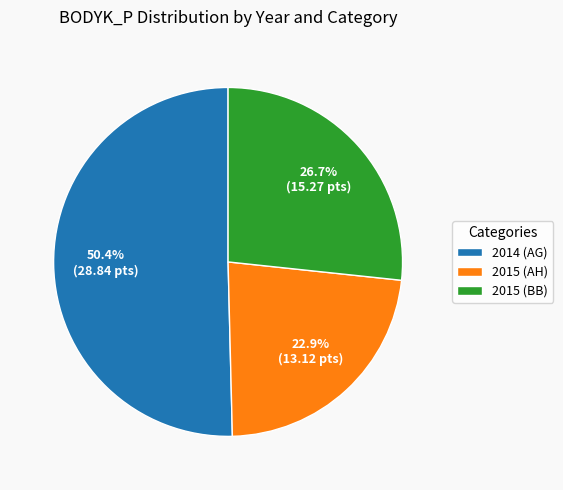

Rank the categories by value from highest to lowest.

2014 (AG), 2015 (BB), 2015 (AH)